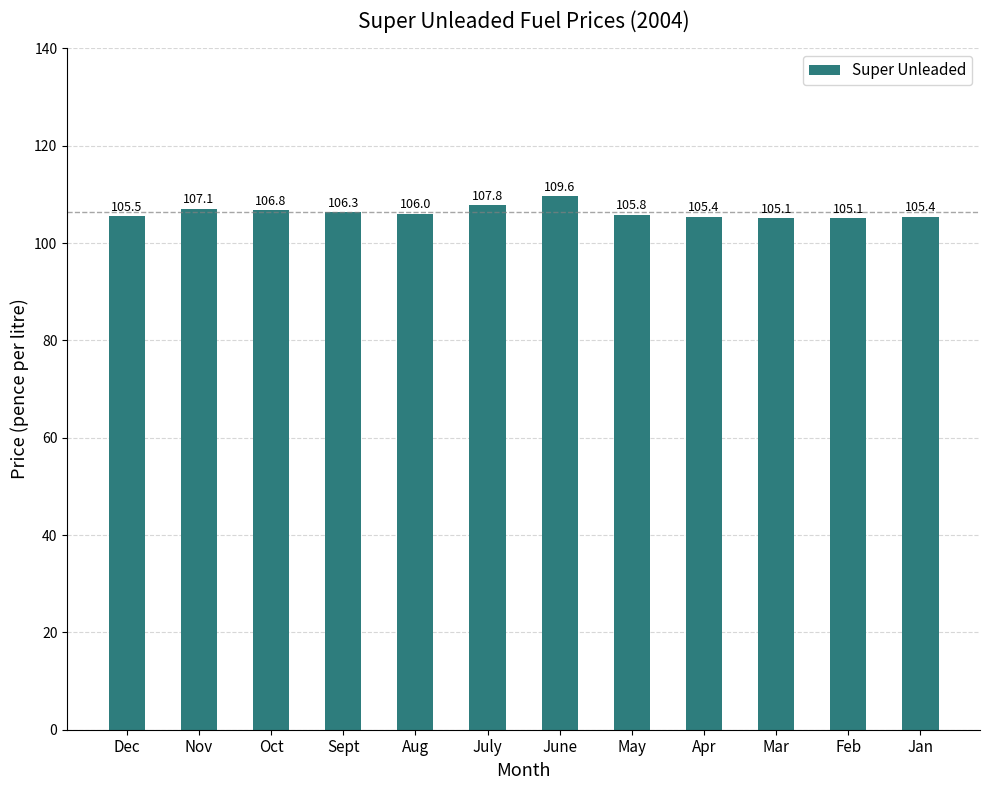

Reading left to right, what are all the values shown in this chart?

Dec=105.5	Nov=107.1	Oct=106.8	Sept=106.3	Aug=106.0	July=107.8	June=109.6	May=105.8	Apr=105.4	Mar=105.1	Feb=105.1	Jan=105.4